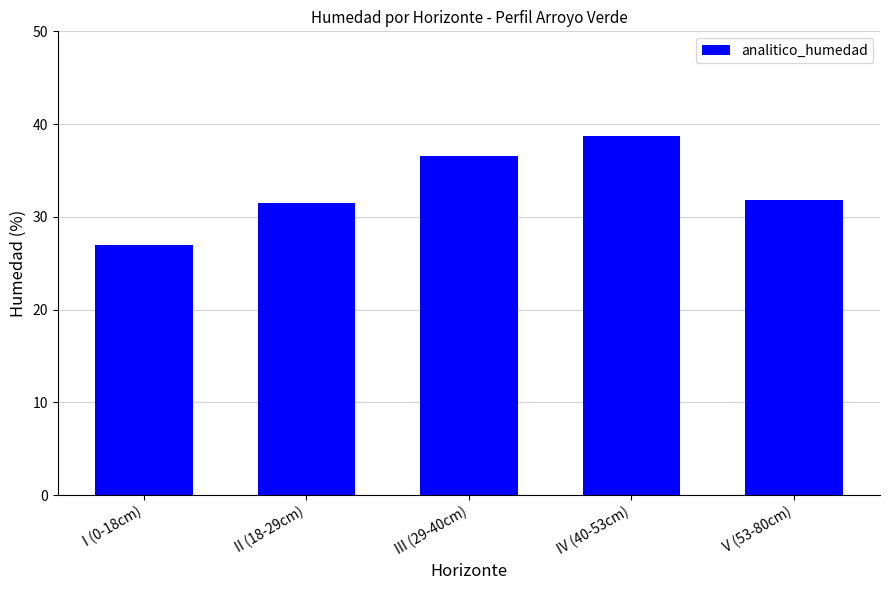

True or false: the data shows 16.7 at II (18-29cm).

False